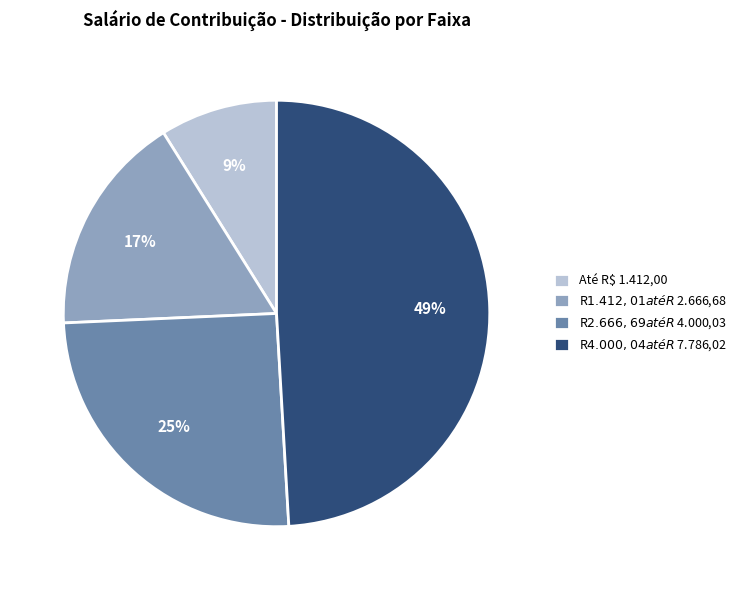

Which slice is the largest?

R$ 4.000,04 até R$ 7.786,02